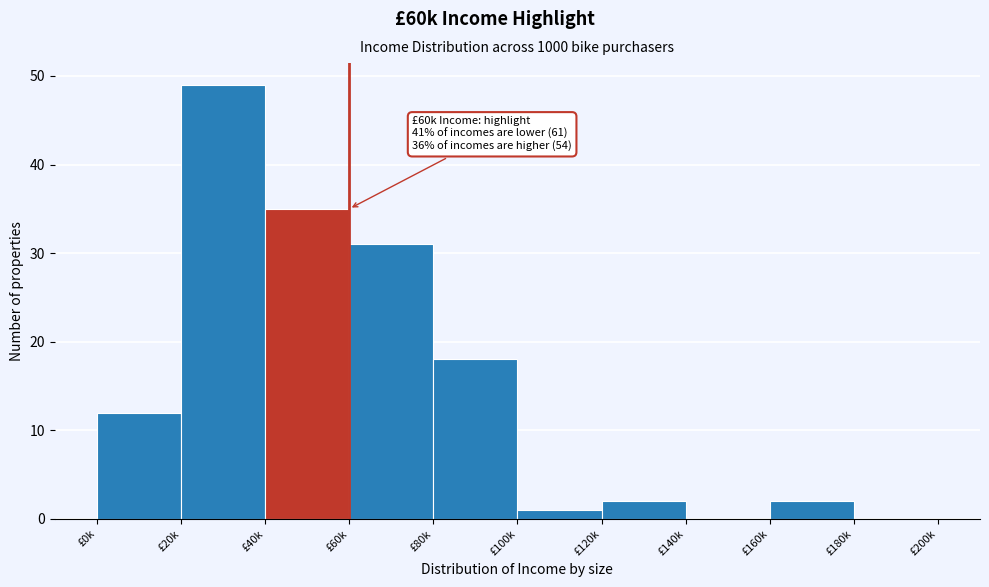

Reading left to right, what are all the values shown in this chart?

£0k=12	£20k=49	£40k=35	£60k=31	£80k=18	£100k=1	£120k=2	£140k=0	£160k=2	£180k=0